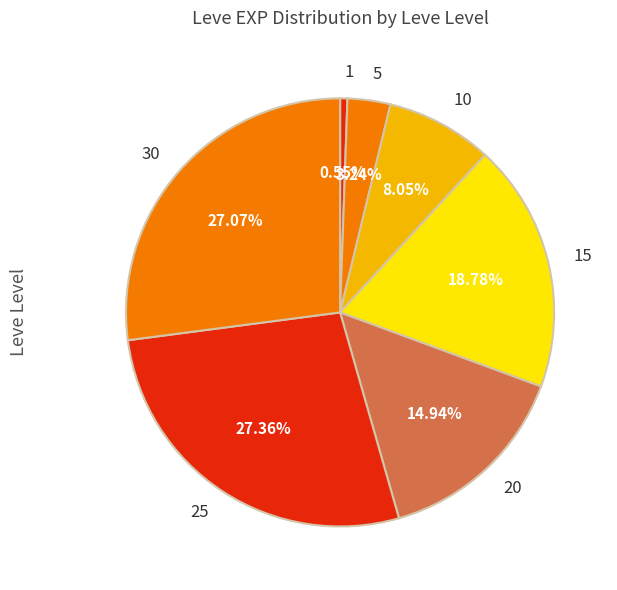

To the nearest percent, what portion does 10 represent?

8%